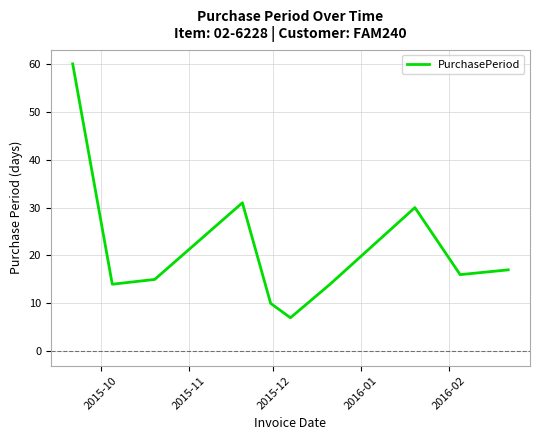

What is the greatest value displayed?

60